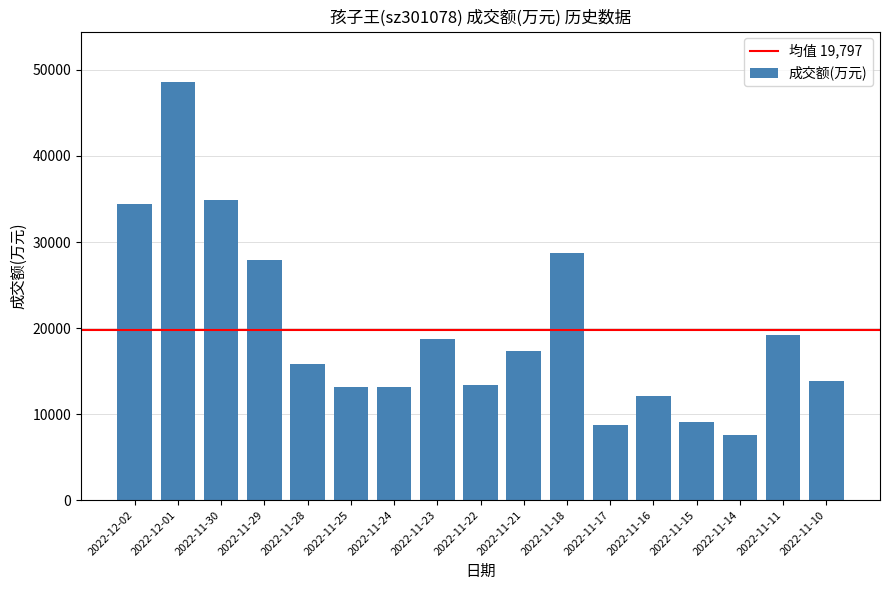

What is the sum of all values?

336553